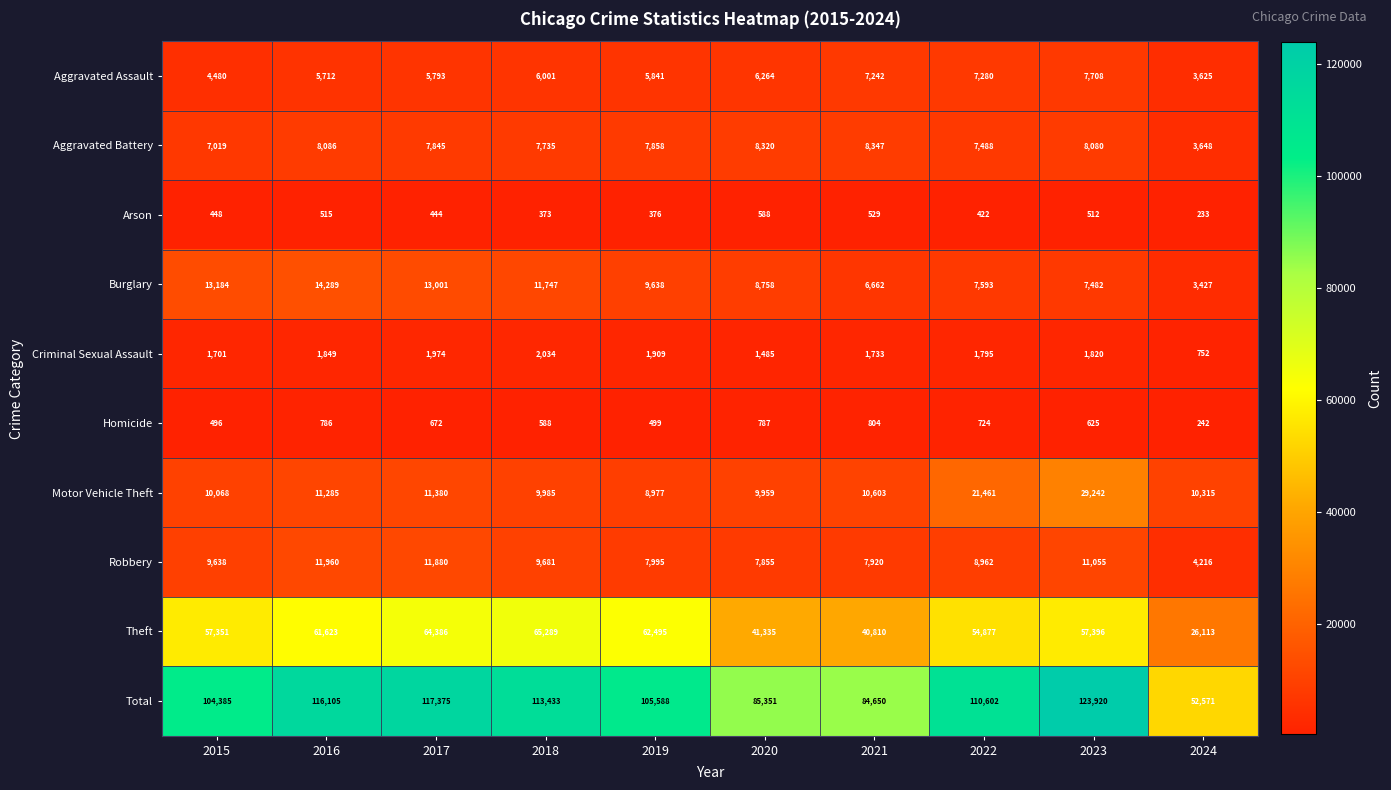

What is the difference between the second highest and second lowest values in the Burglary series?

6522